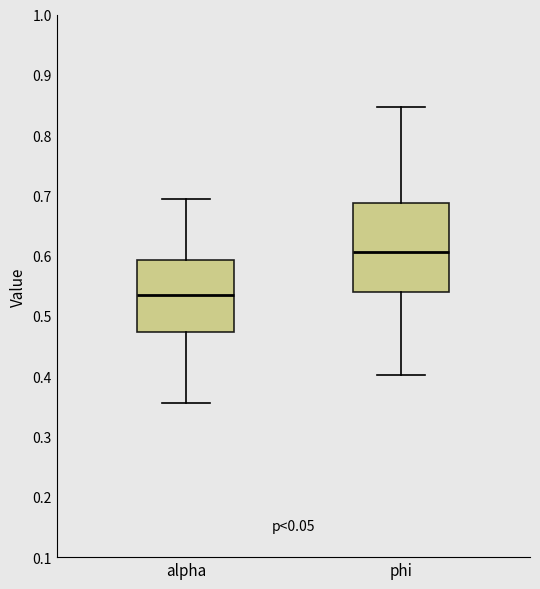

Reading left to right, read every box against the y-axis: the position of its median line, the range the box covers, and the ends of its whiskers. The values are not printed on the chart, so give them approximately, as read against the axis.

alpha: median 0.53, box 0.47 to 0.59, whiskers 0.36 to 0.69
phi: median 0.61, box 0.54 to 0.69, whiskers 0.40 to 0.85